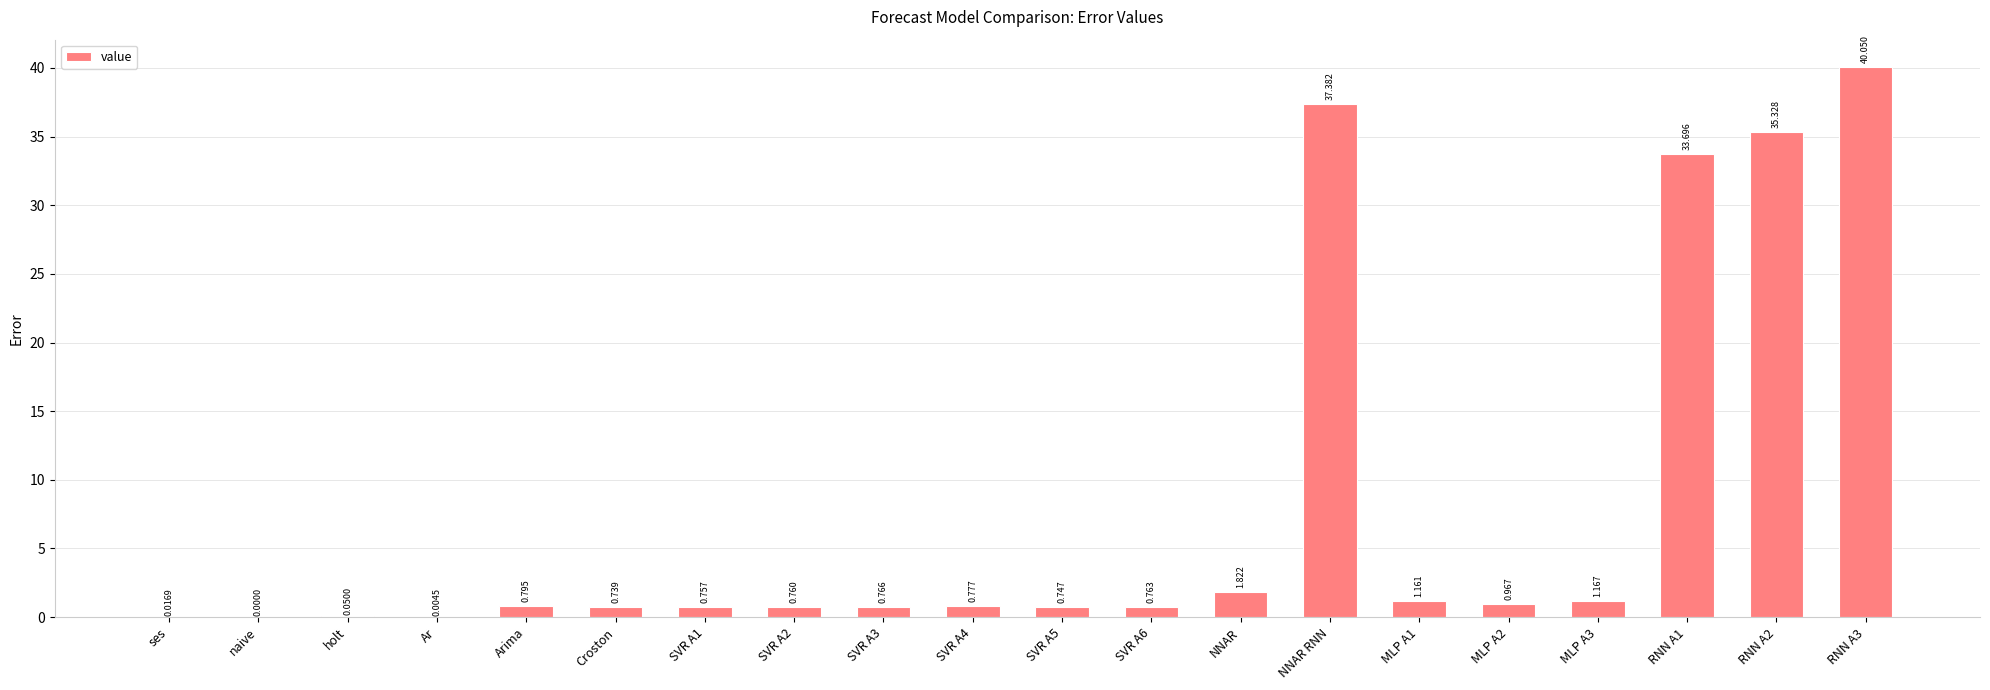

How many values are above zero?

19